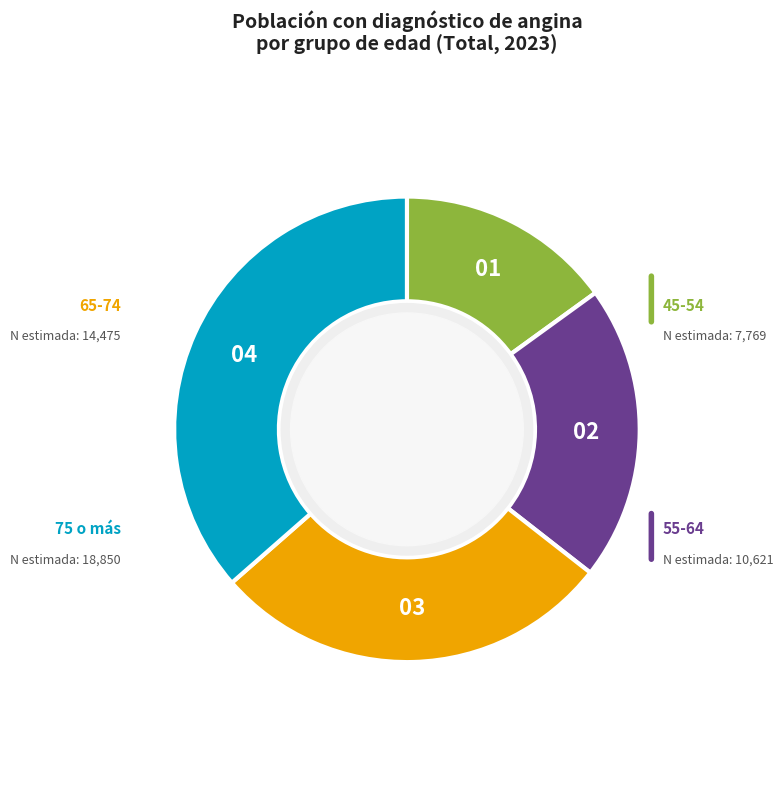

Is there any slice that represents more than half of the pie?

No